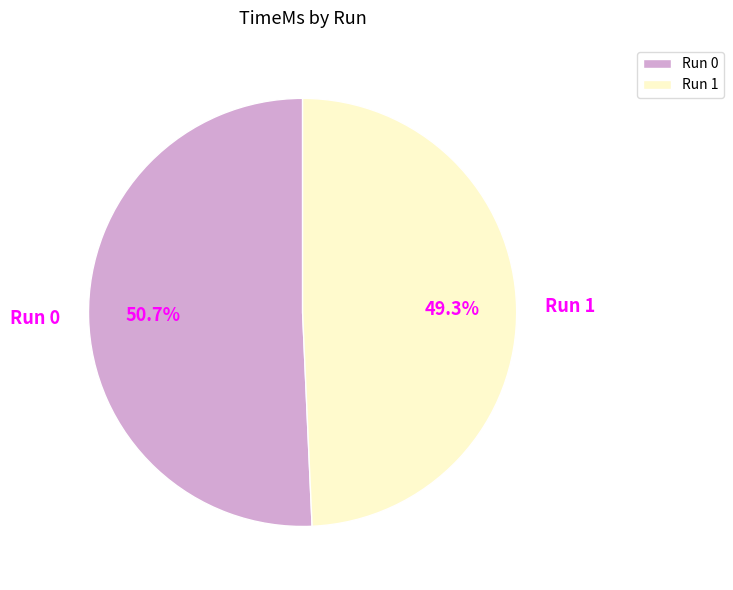

What is the total percentage of Run 1 and Run 0?

100.0%